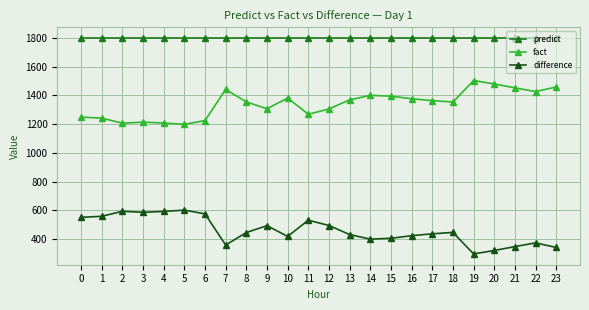

What is the highest value of the predict series?

1800